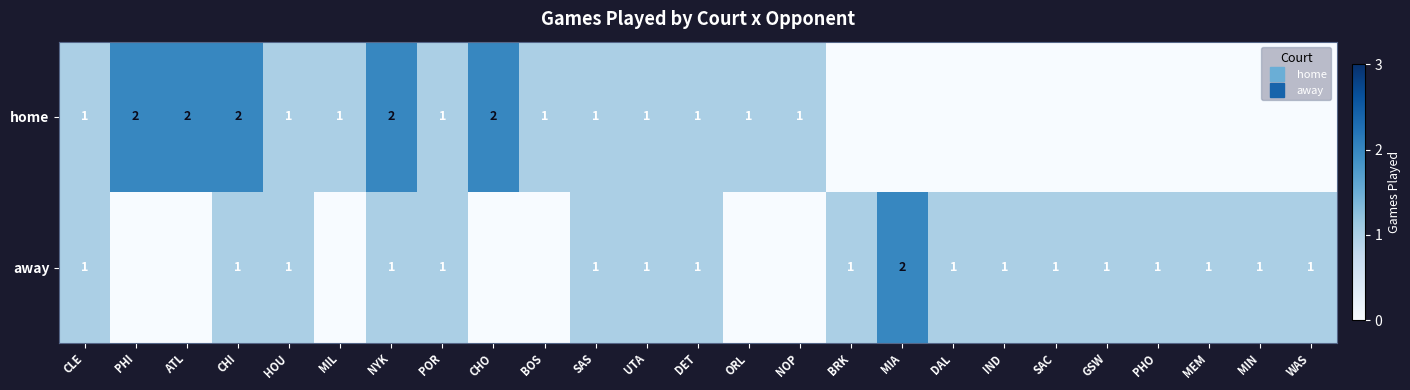

Which category has the highest value across all series?

PHI